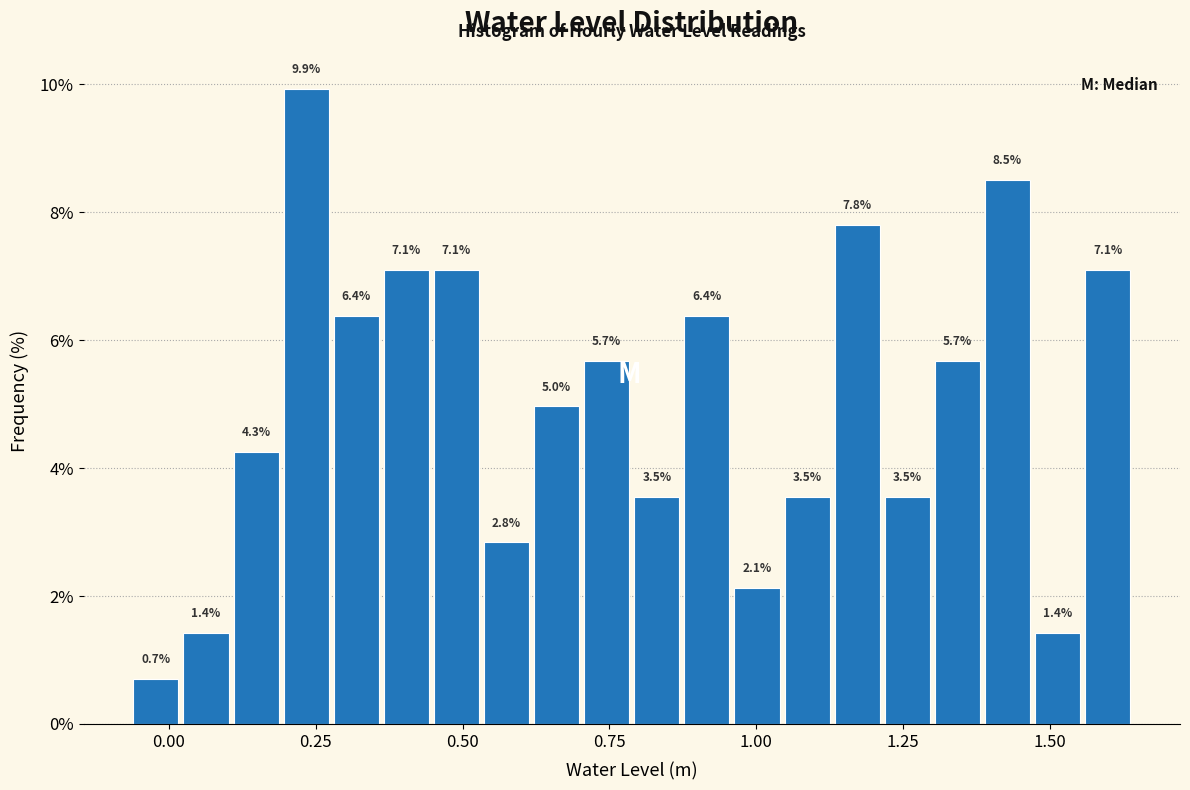

Read against the x-axis, roughly where is the centre of the tallest bar?

0.25